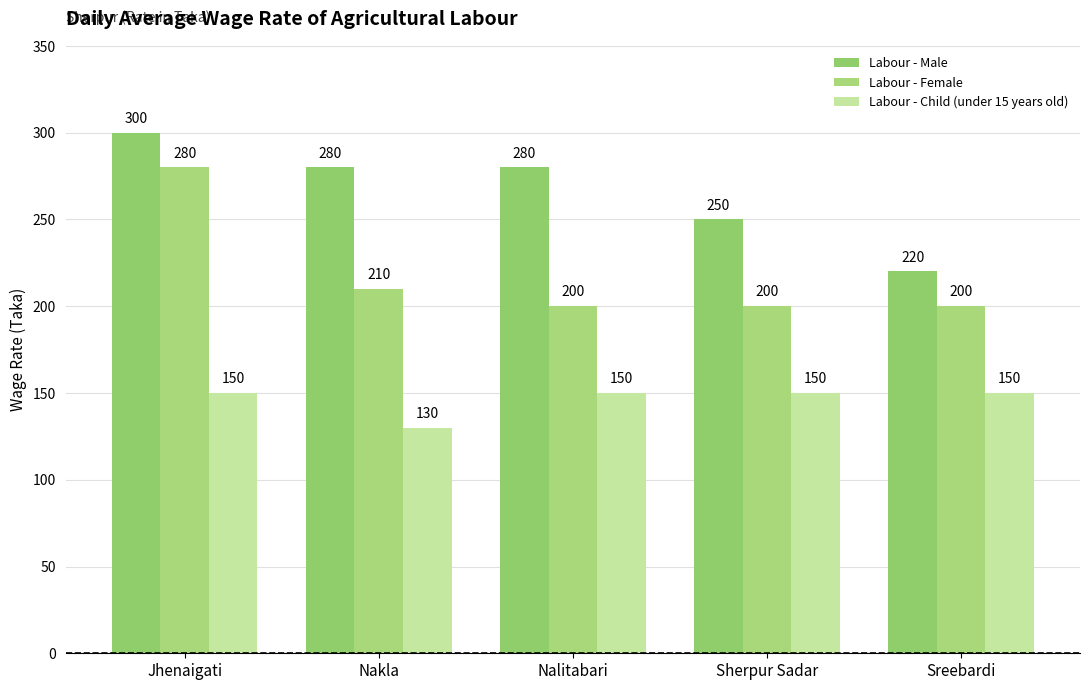

Count the Labour - Male values in the range 250 to 280.

3